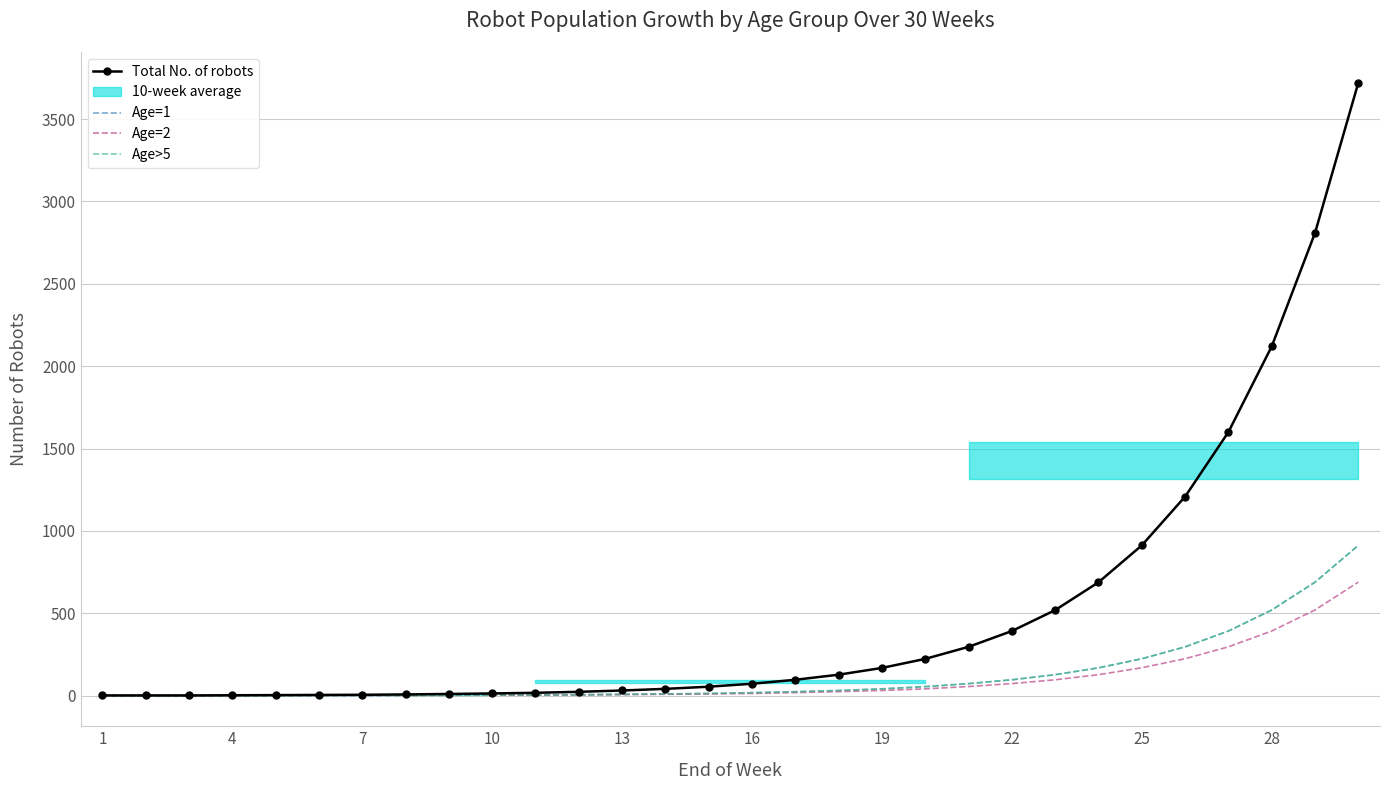

What is the difference between the maximum and second lowest values in the Total No. of robots series?

3720